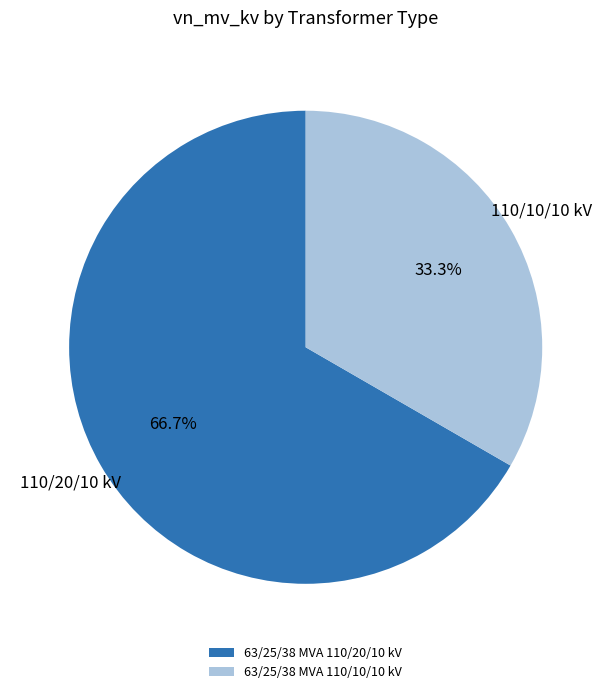

To the nearest percent, what percentage of the pie is 63/25/38 MVA 110/20/10 kV?

67%